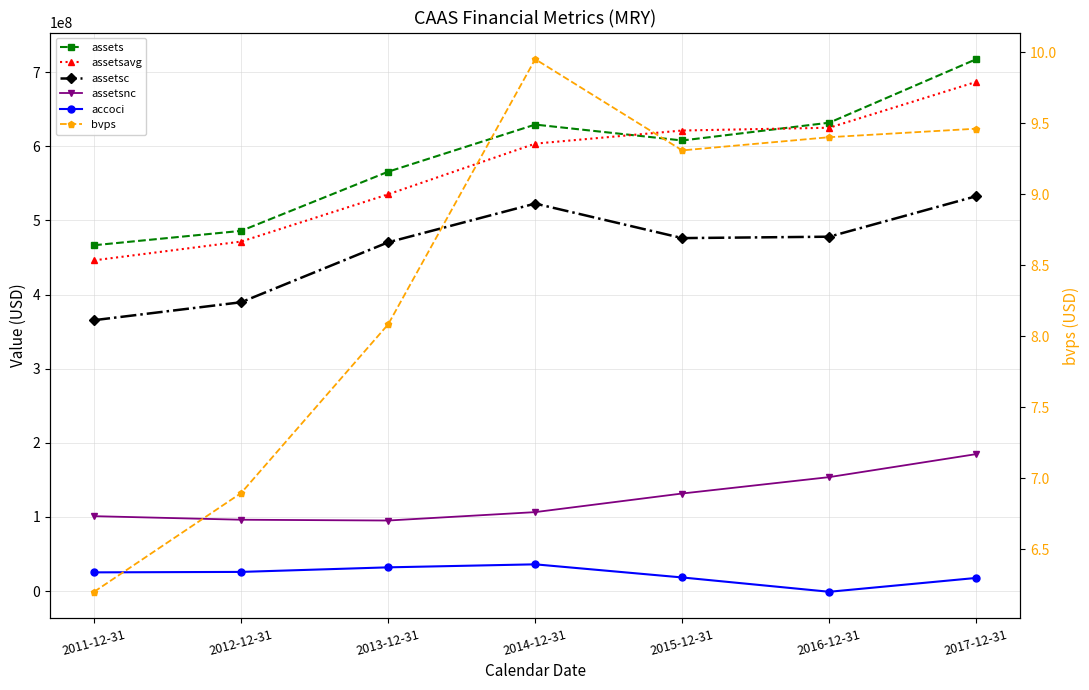

What is the label of the 5th point from the left?

2015-12-31